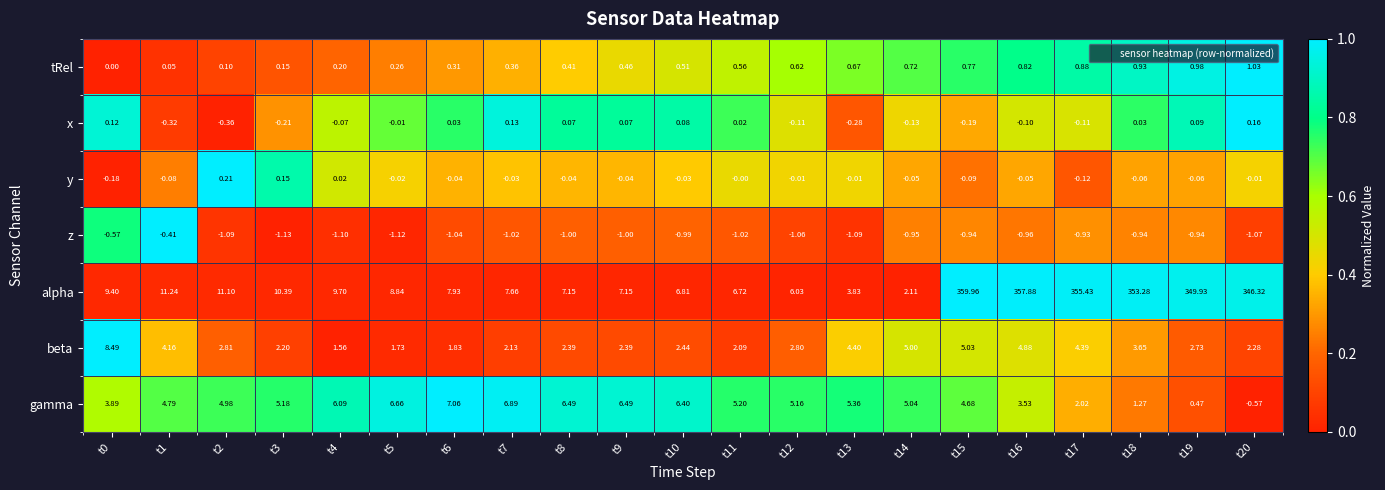

Which series has the largest range (max minus min)?

alpha